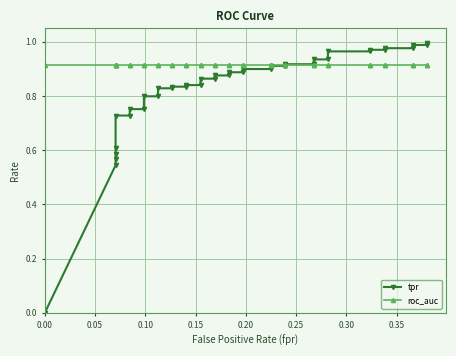

What is the value of the tpr point at the 20th from the left?

0.9